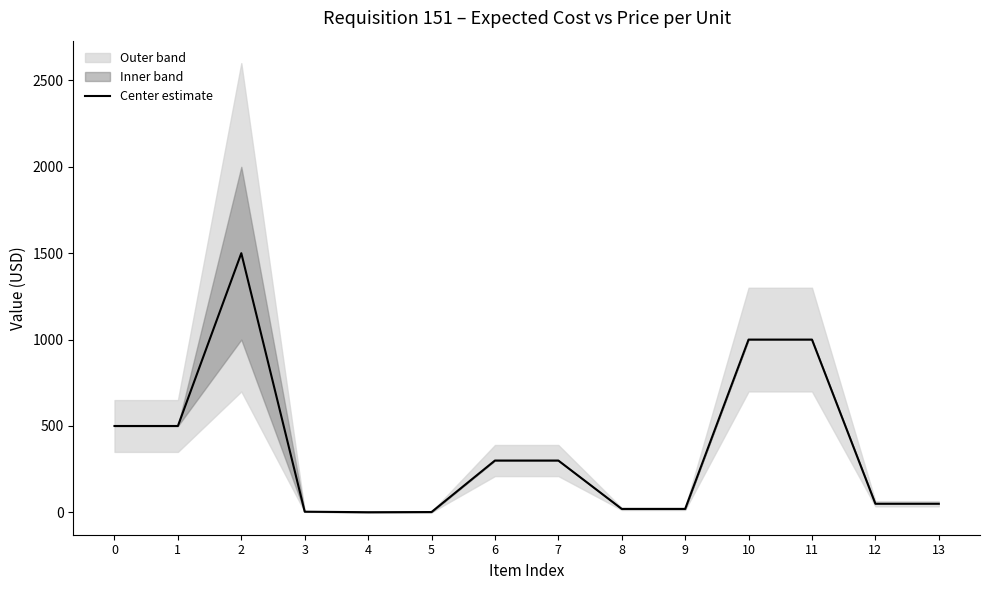

Read the value at 2, to the nearest 10.

1500